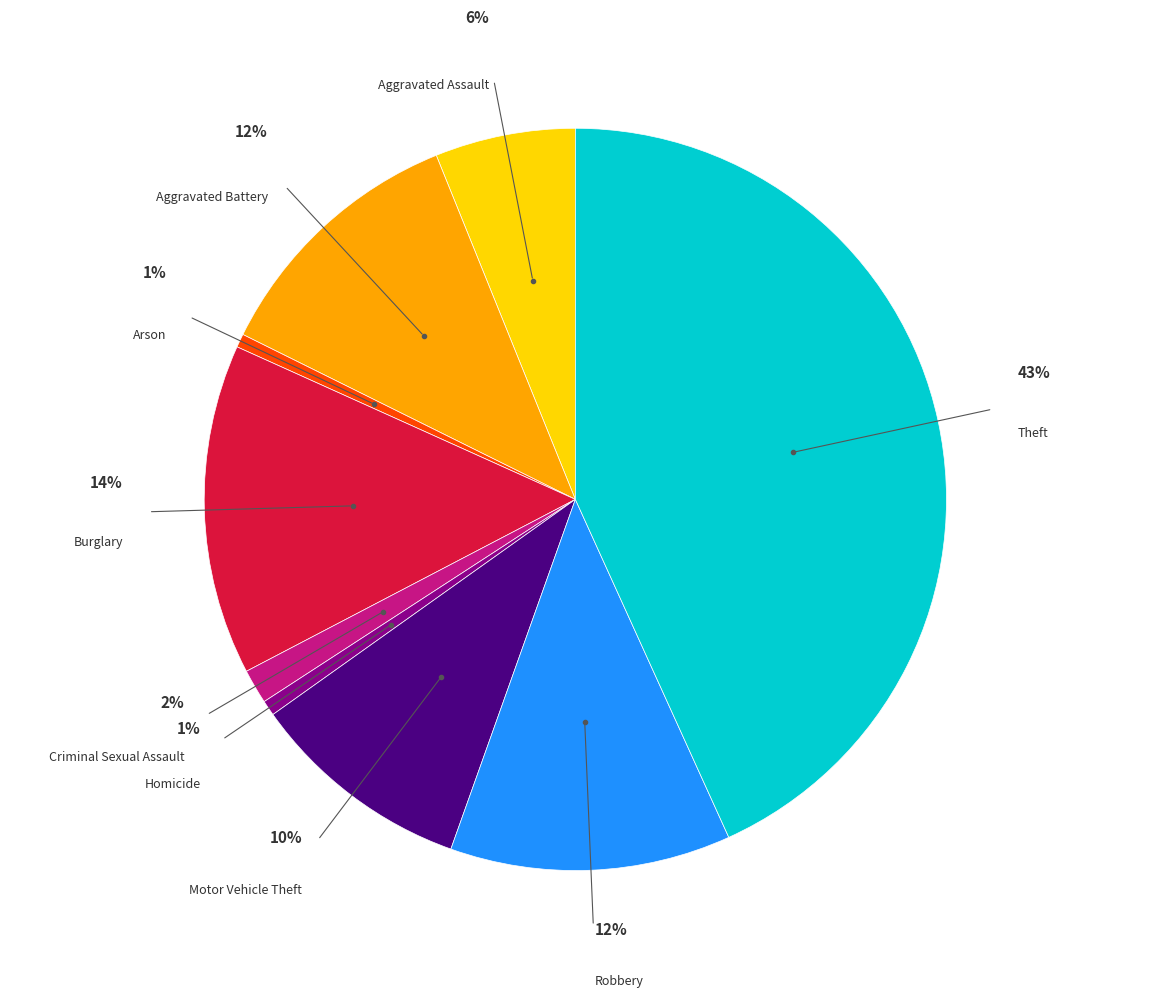

The Theft slice represents 43% of the pie. True or false?

True